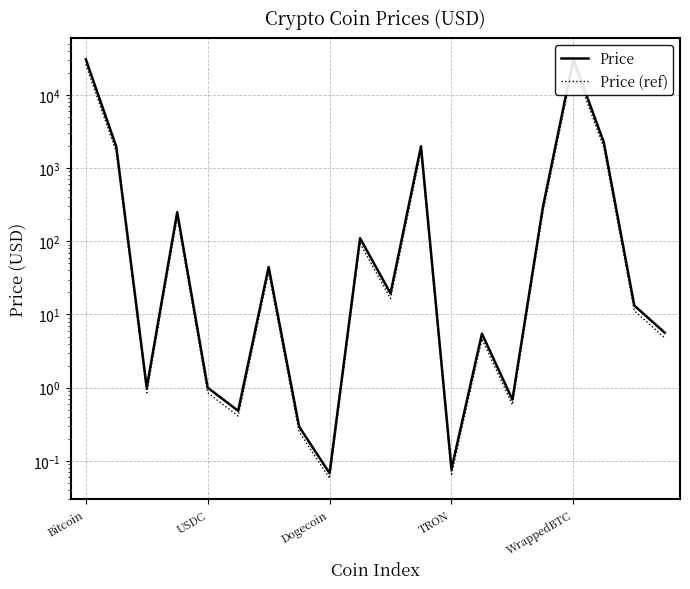

What is the smallest value displayed?

0.1